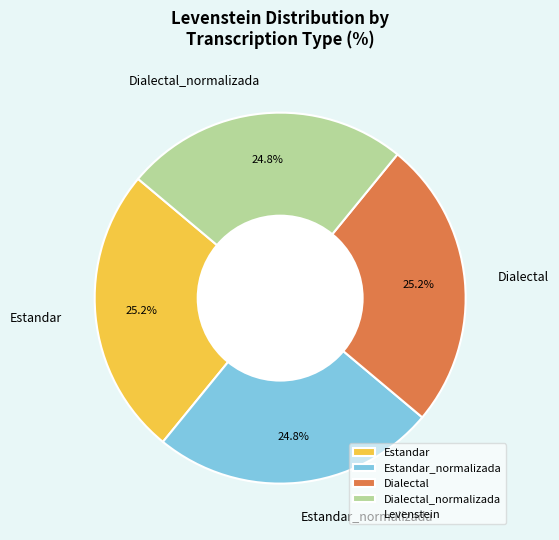

True or false: Estandar_normalizada accounts for 16% of the total.

False